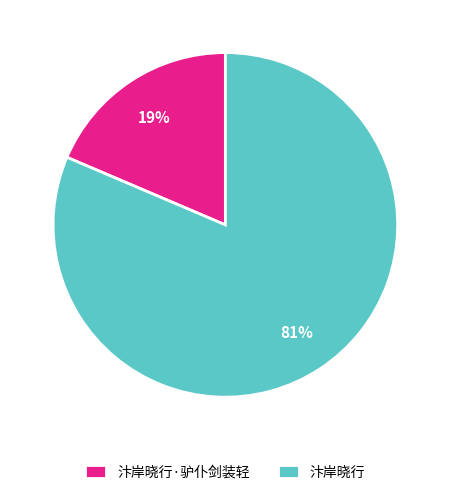

What is the largest slice in the pie chart?

汴岸晓行